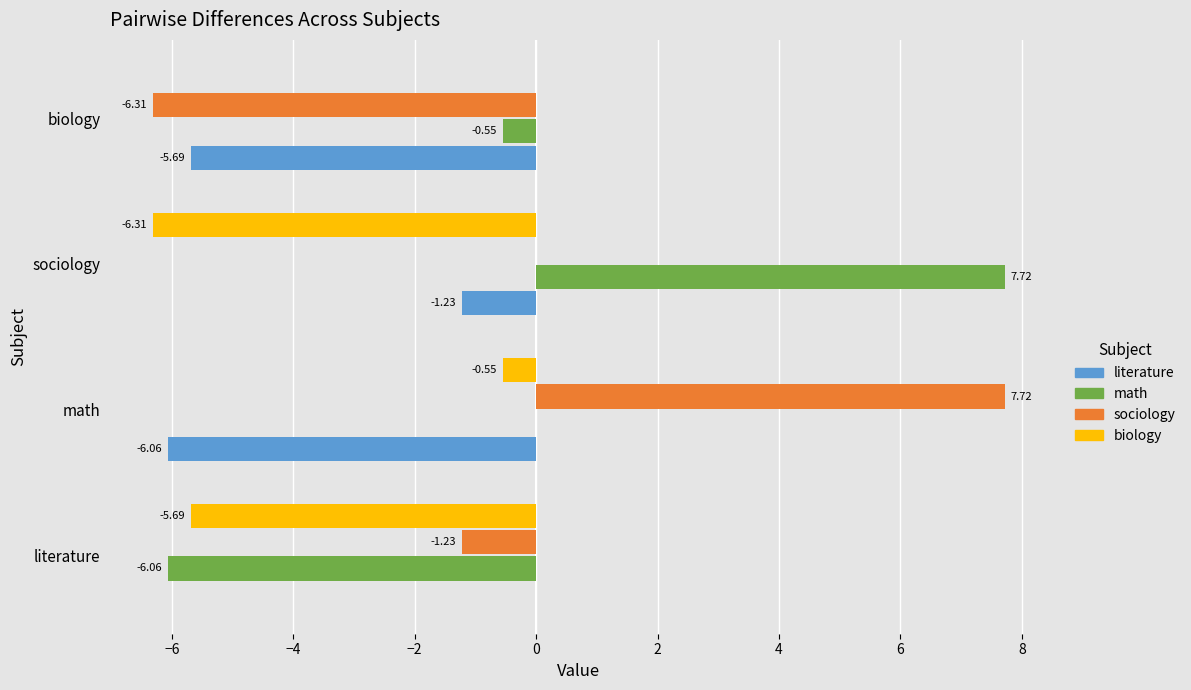

What is the total value across all series at literature?

-13.0